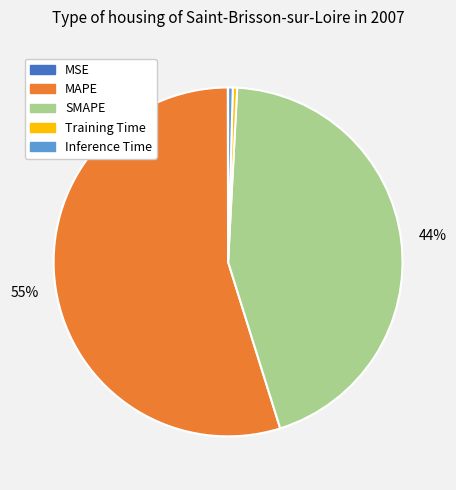

What percentage is the SMAPE slice, to the nearest percent?

44%